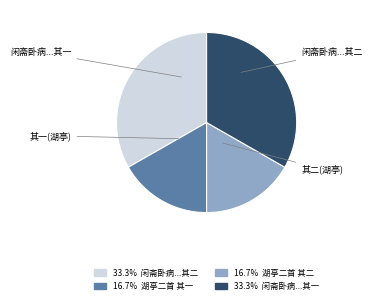

Count the number of slices in the pie.

4